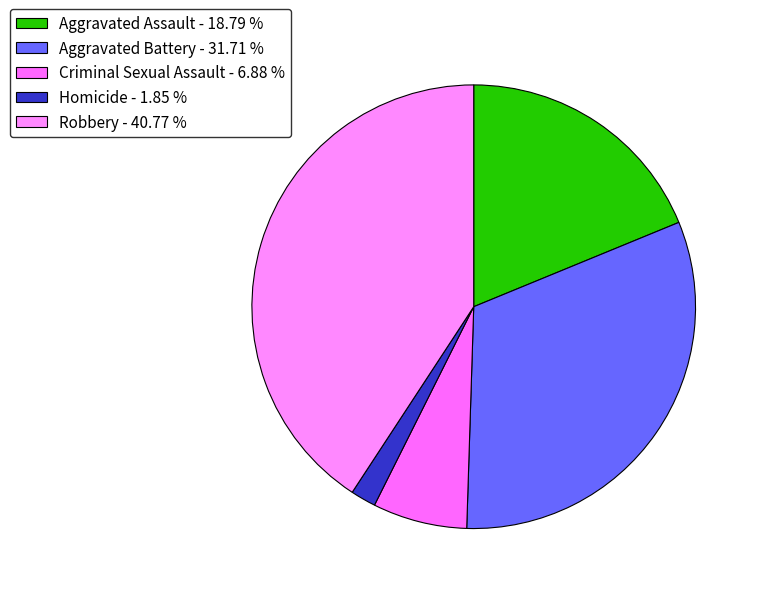

To the nearest percent, what is the difference between the largest and smallest slice percentages?

39%